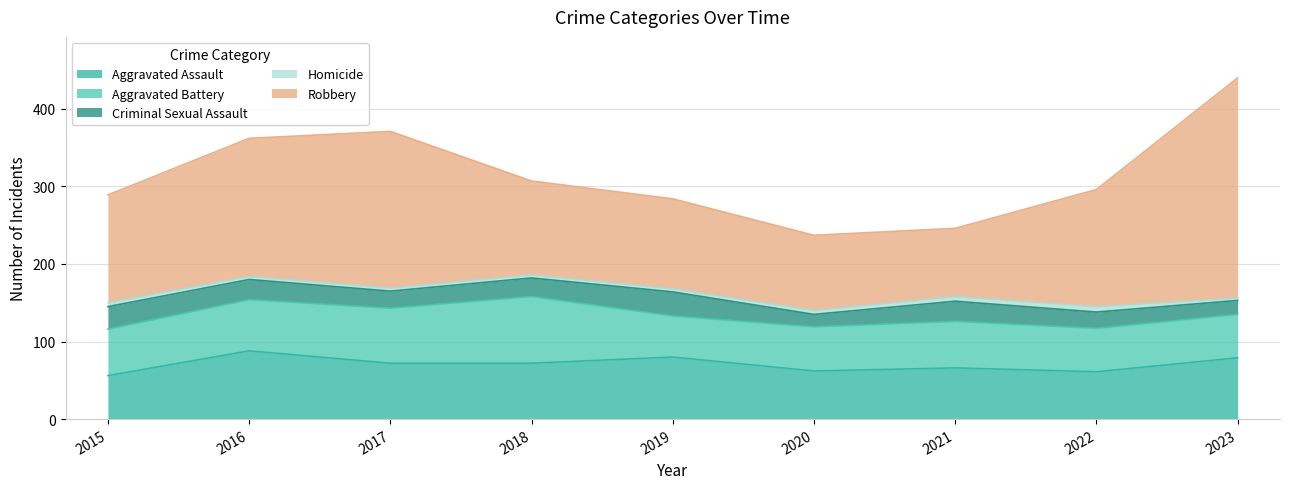

True or false: Aggravated Assault has a value of 79 at 2023.

True